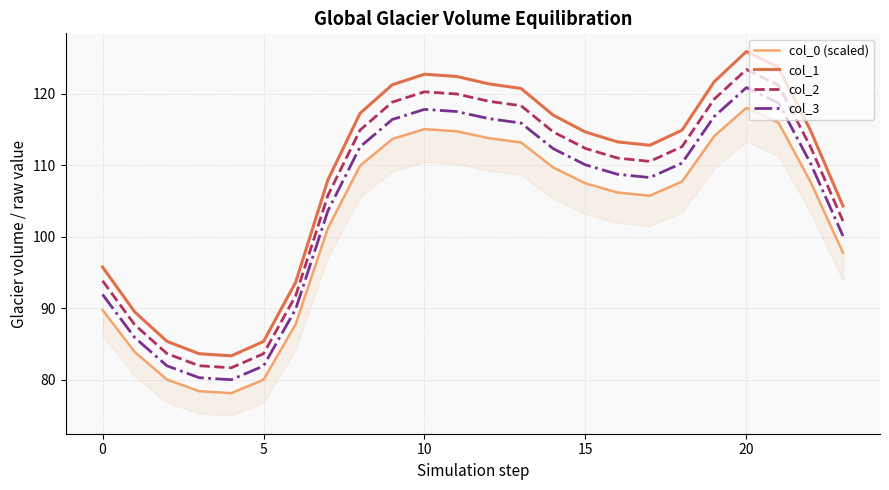

What is the minimum value shown in the chart?

78.2